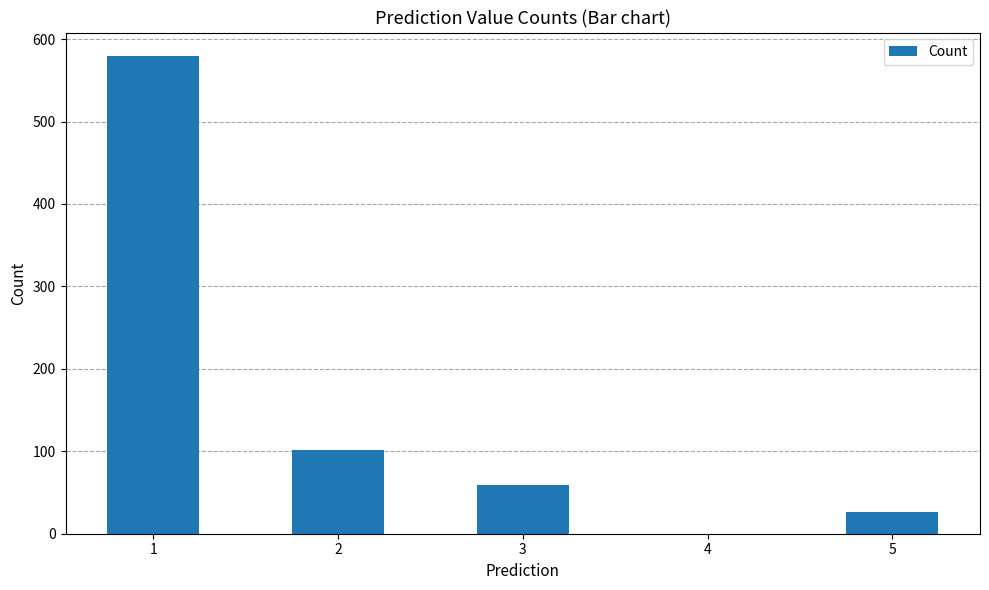

Reading left to right, list all the values displayed in this chart.

1=579	2=101	3=59	4=0	5=26